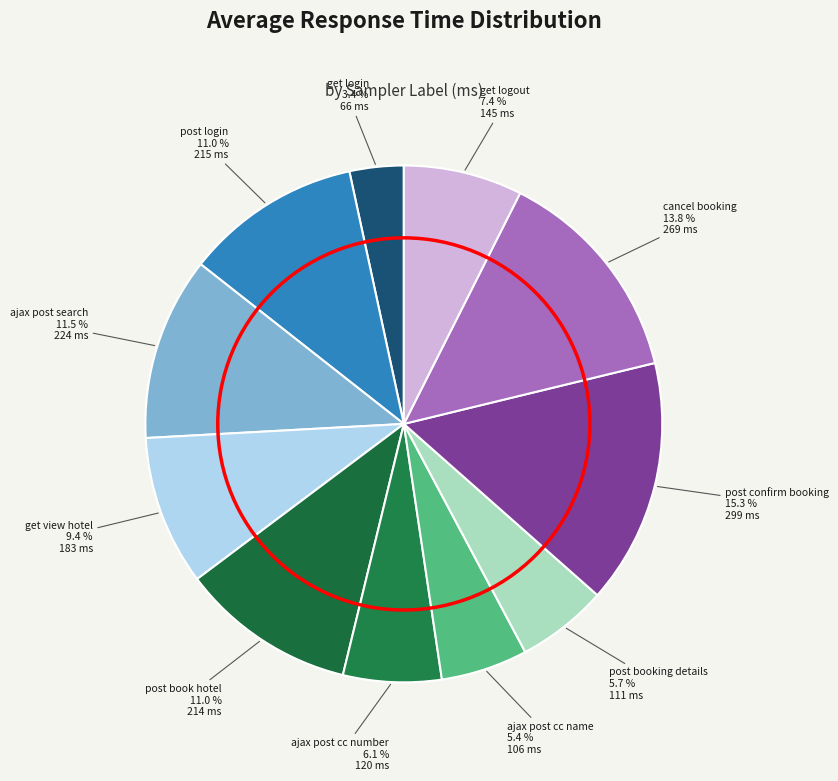

To the nearest percent, what portion does post login represent?

11%